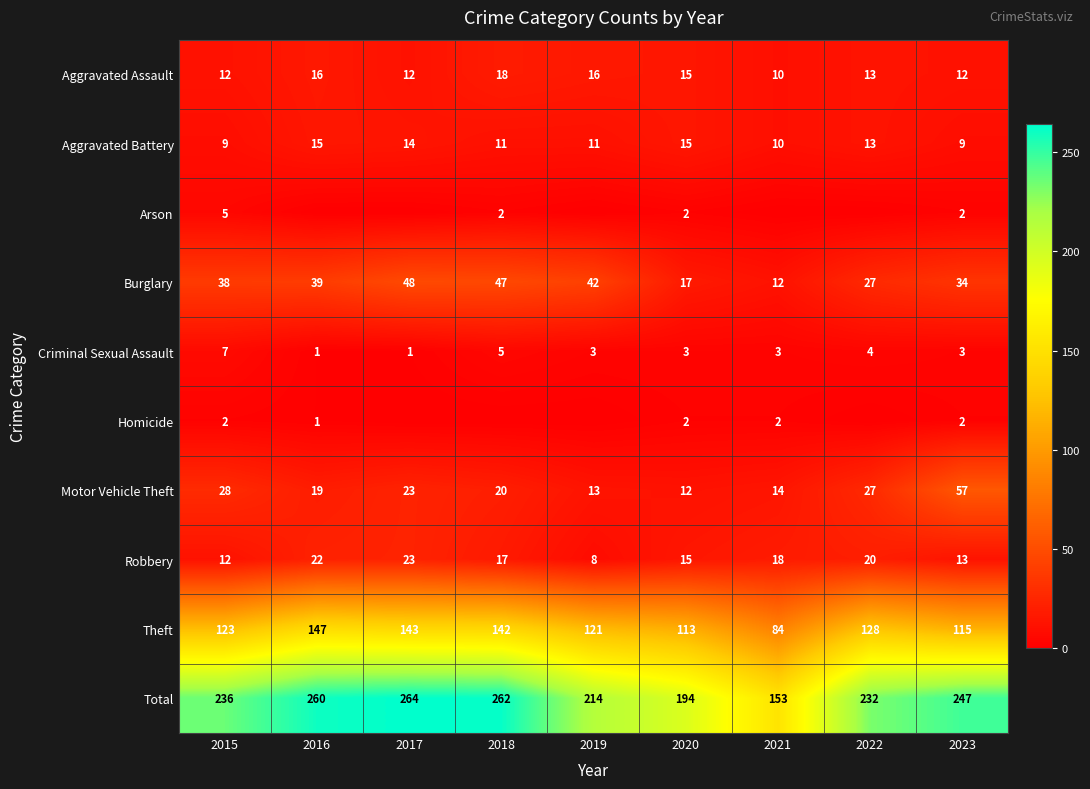

Rank the categories by Theft value from highest to lowest.

2016, 2017, 2018, 2022, 2015, 2019, 2023, 2020, 2021